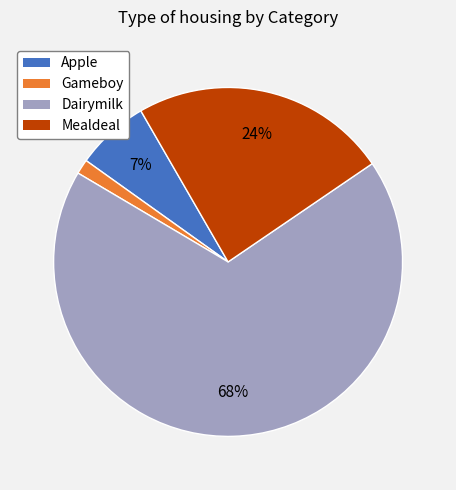

To the nearest percent, what is the difference between the largest and smallest slice percentages?

67%